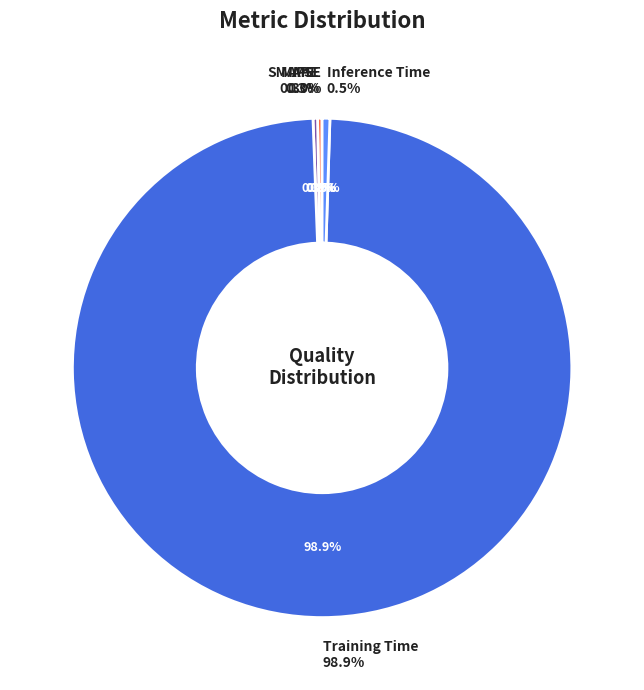

To the nearest percent, what is the difference between the largest and smallest slice percentages?

99%